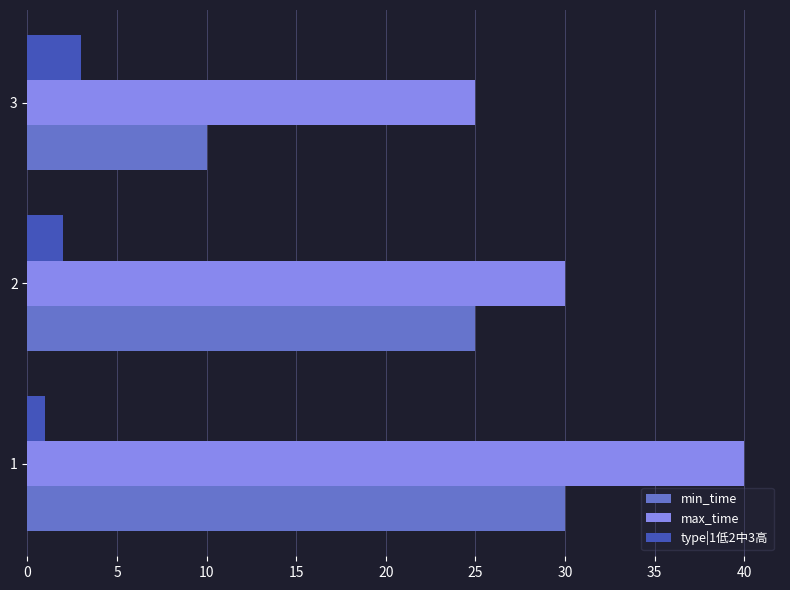

Count the number of categories in the chart.

3